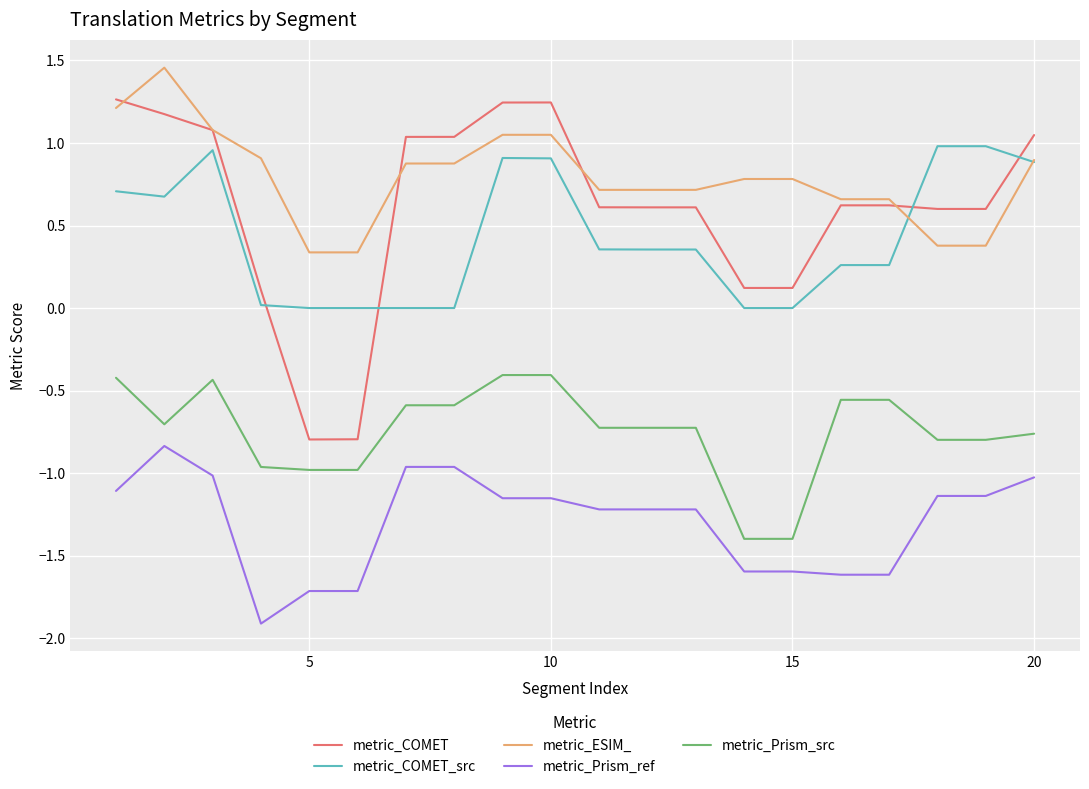

True or false: metric_ESIM_ and metric_Prism_src cross at least once.

False